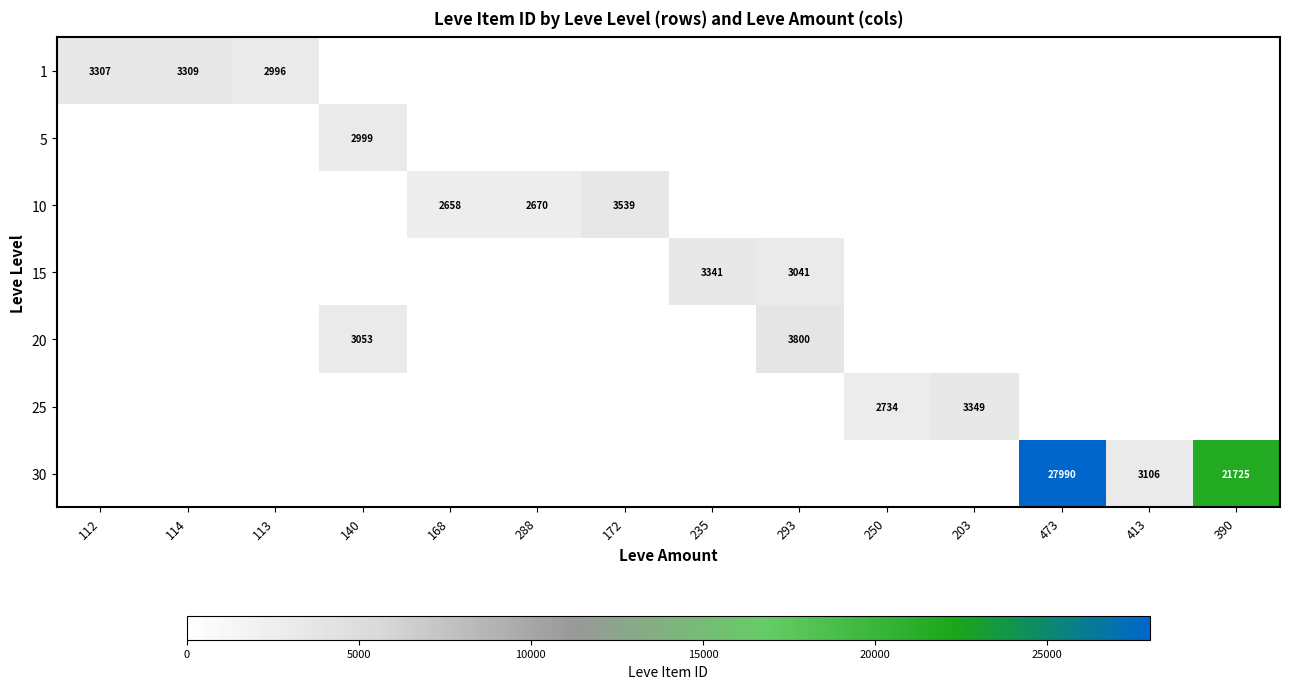

The value of 30 at 473 is 38429. True or false?

False